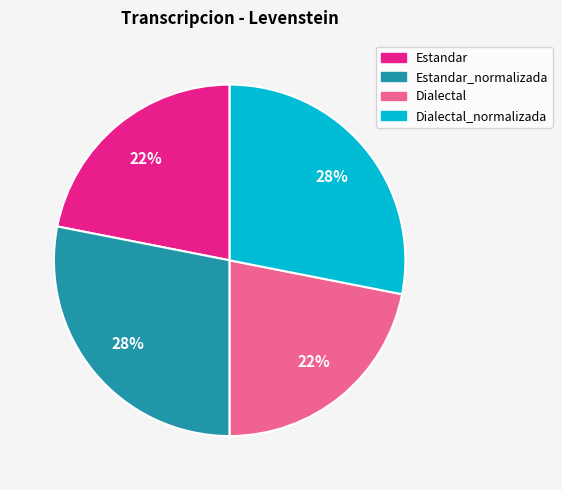

To the nearest percent, what is the average slice percentage?

25%